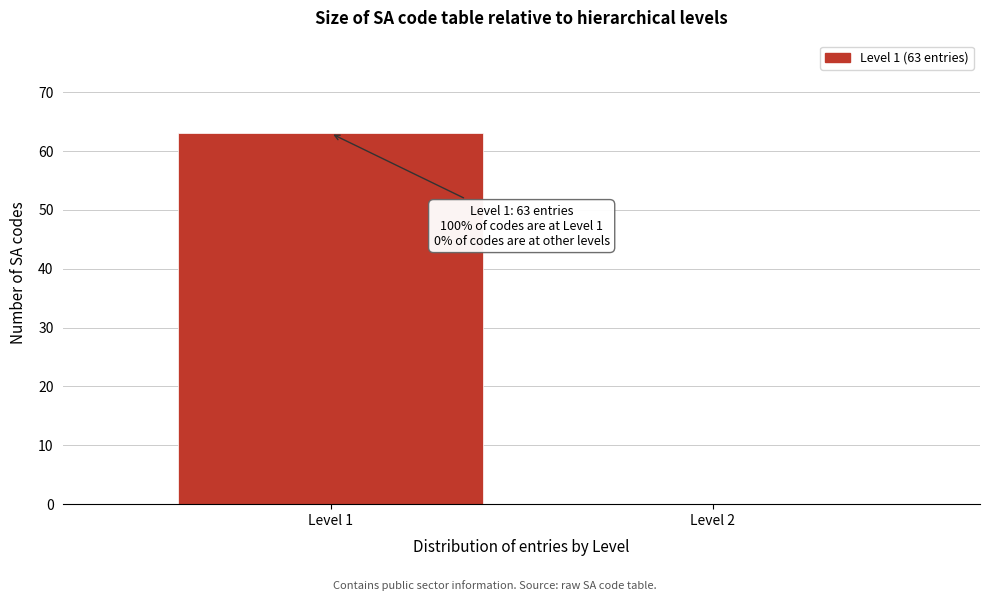

Reading left to right, what are all the values shown in this chart?

Level 1=63	Level 2=0